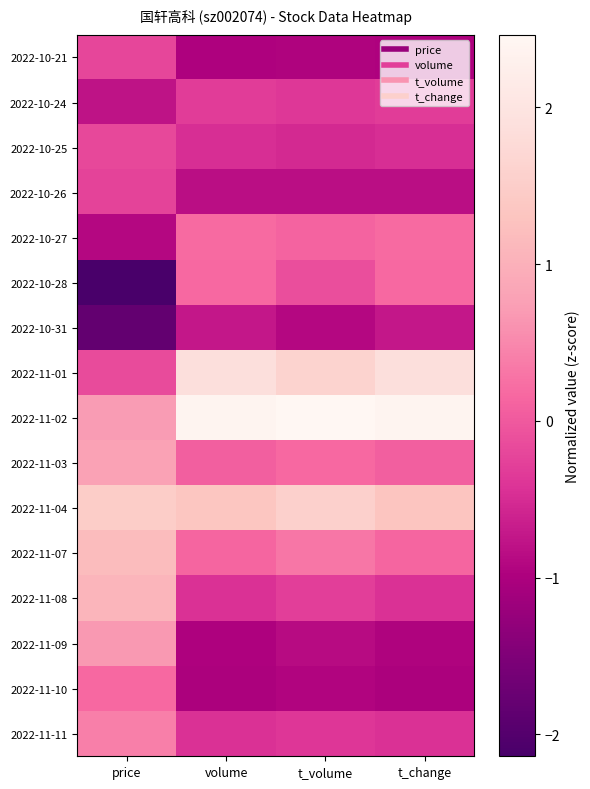

How many series are shown in this chart?

16